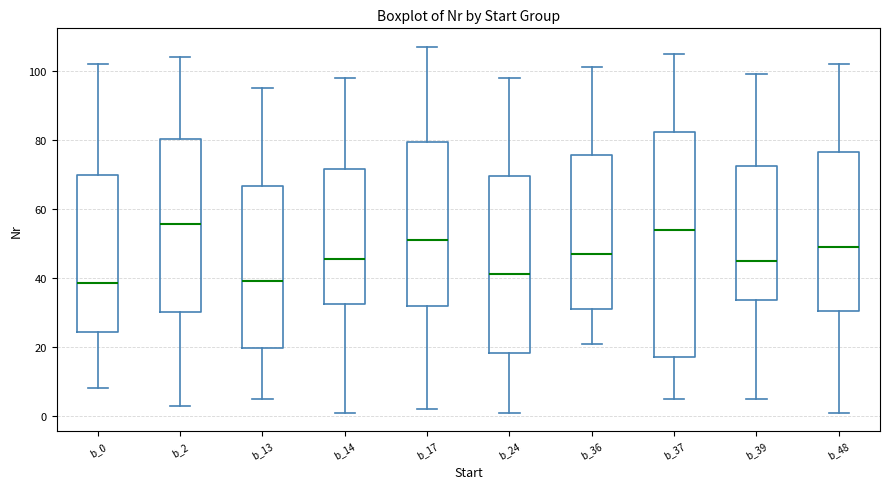

Which box is the tallest, from its lower edge to its upper edge?

b_37